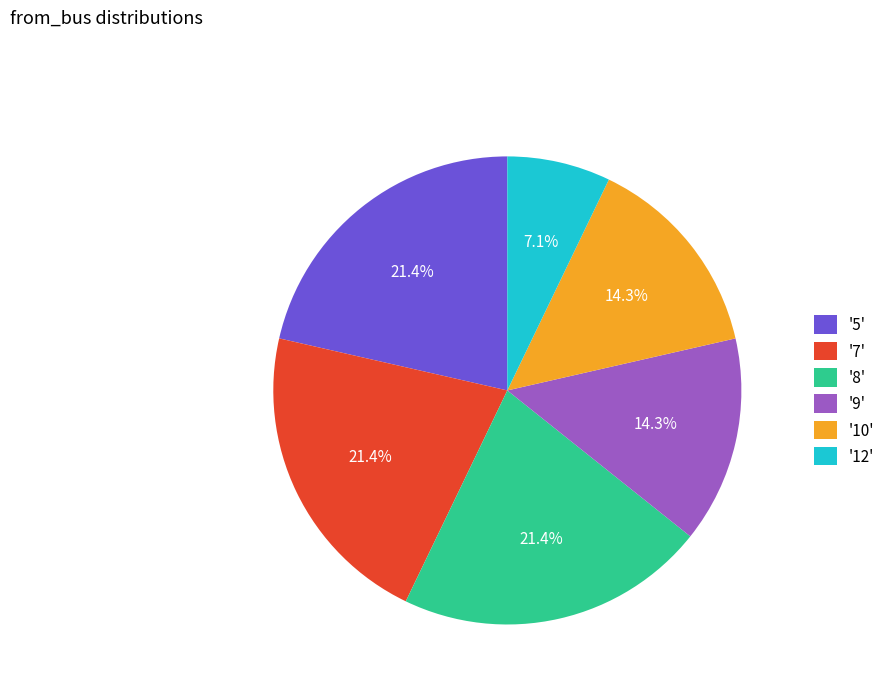

Is there any slice that represents more than half of the pie?

No